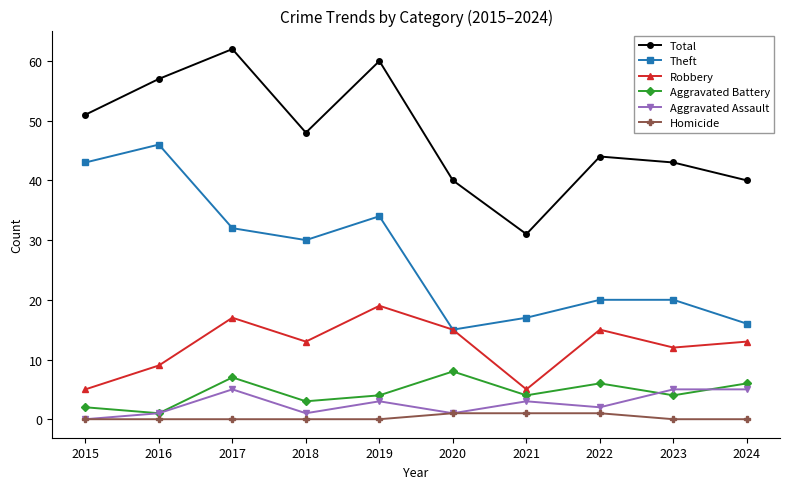

At how many categories does at least one series exceed 22?

10